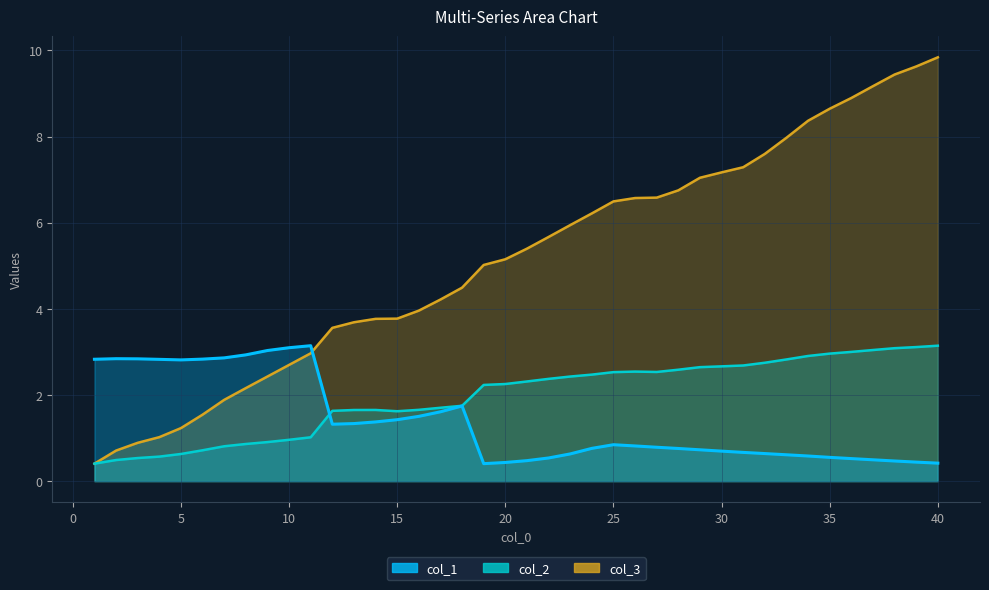

List the labels in order of col_1 value, largest first.

11, 10, 9, 8, 7, 2, 3, 6, 1, 4, 5, 18, 17, 16, 15, 14, 13, 12, 25, 26, 27, 24, 28, 29, 30, 31, 32, 23, 33, 34, 35, 22, 36, 37, 21, 38, 39, 20, 40, 19